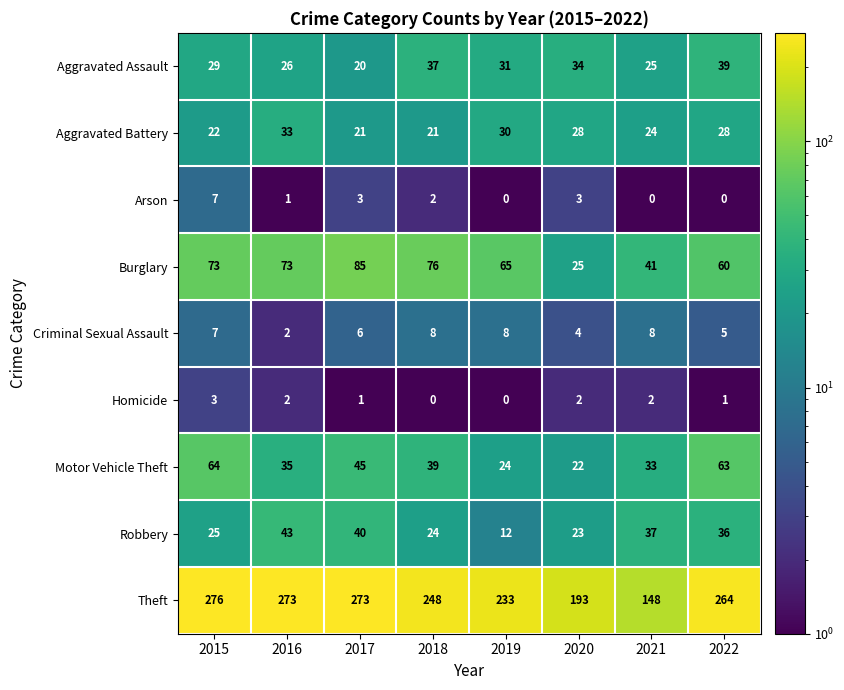

Which series changed the most between 2016 and 2018?

Theft